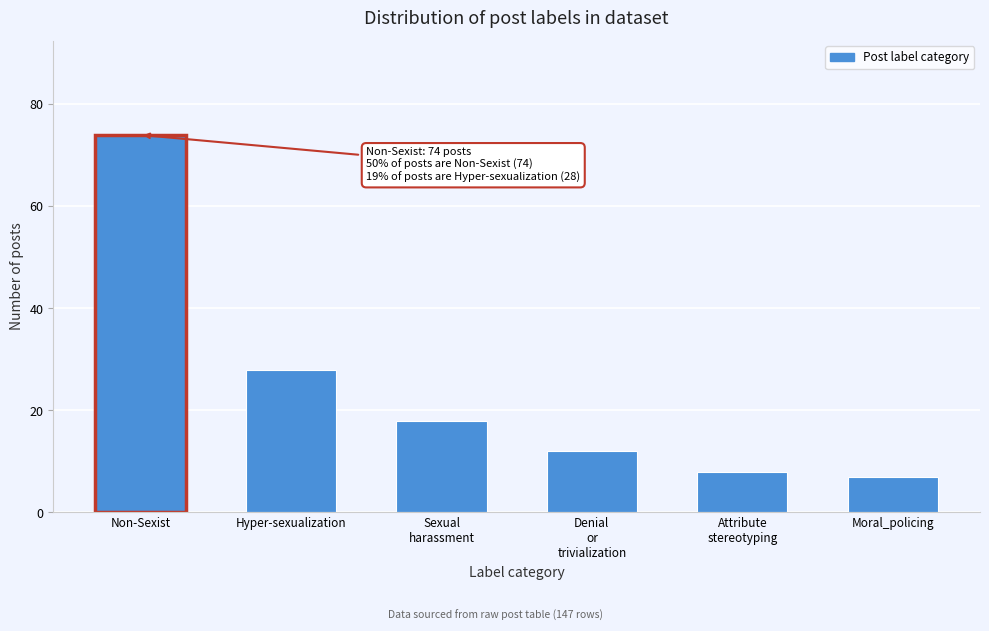

Reading left to right, extract all data points from this chart.

74	28	18	12	8	7